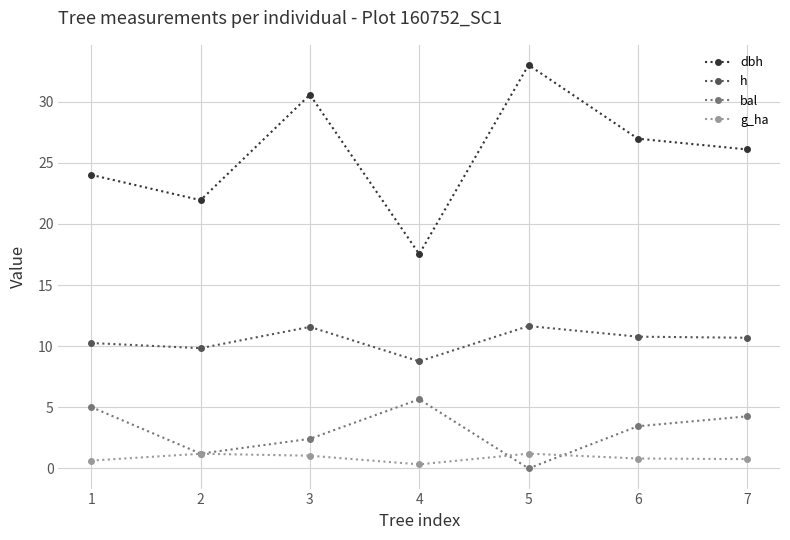

Which category has the lowest value in the bal series?

5